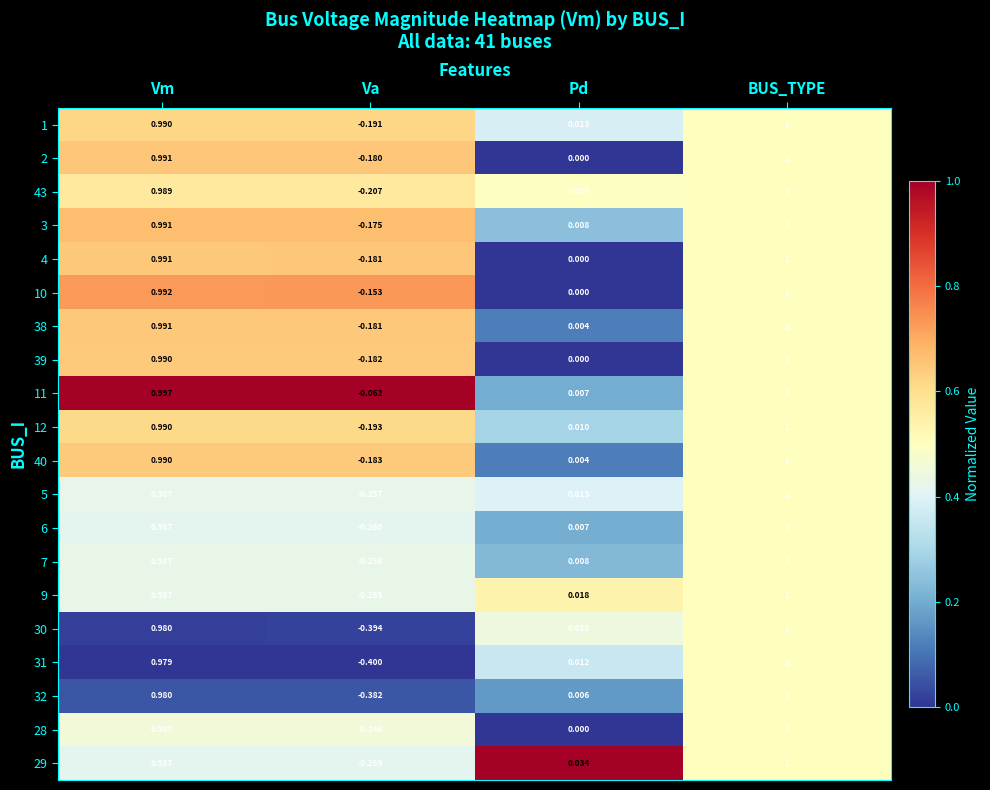

List the labels in order of 38 value, largest first.

BUS_TYPE, Vm, Pd, Va